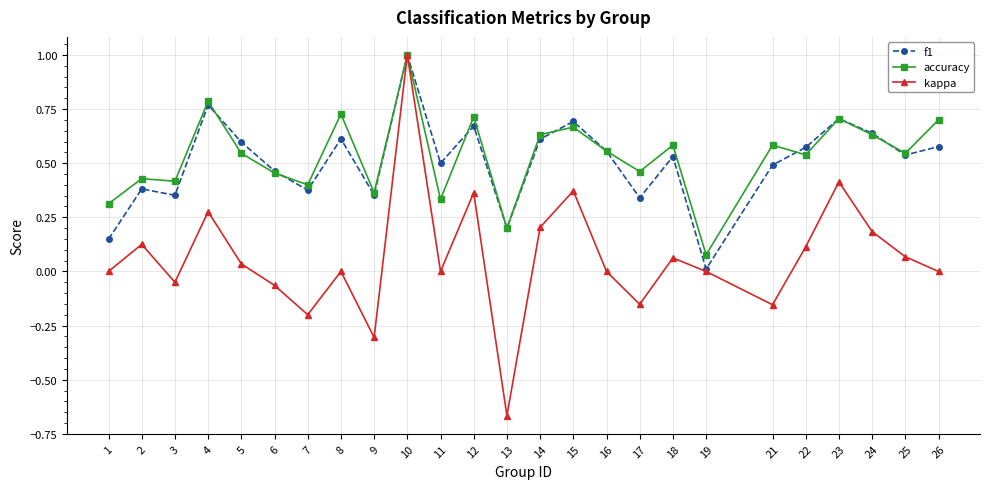

True or false: accuracy has more than 1 interior local peaks.

True